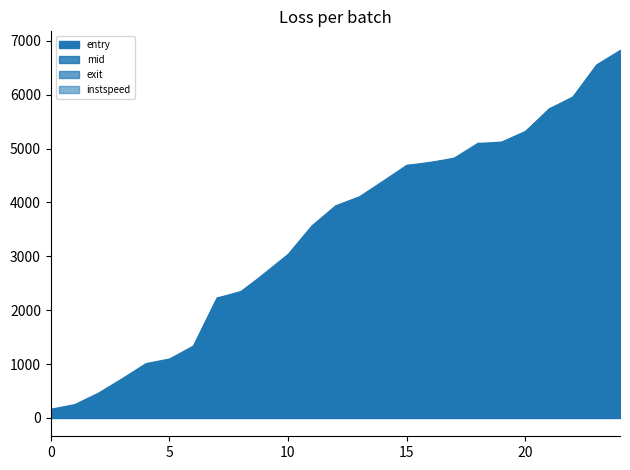

Count the number of categories in the chart.

25